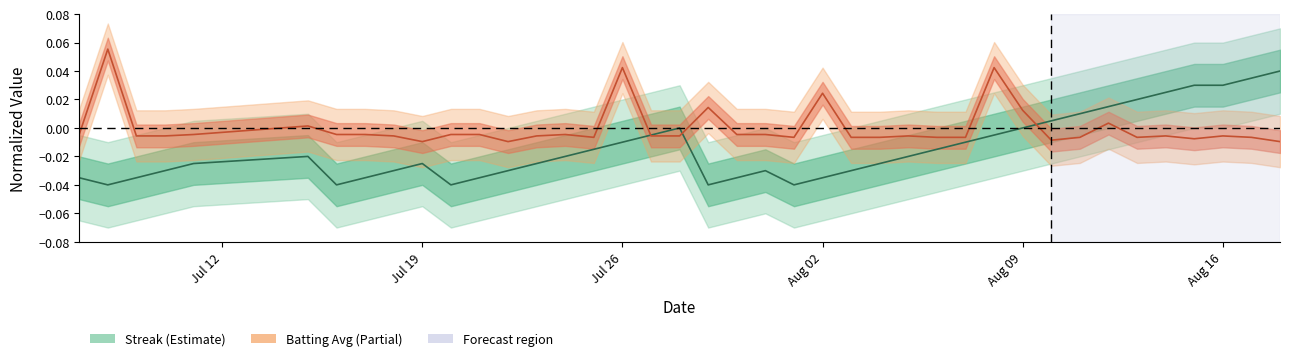

Which series has the largest total across all categories?

batting_avg